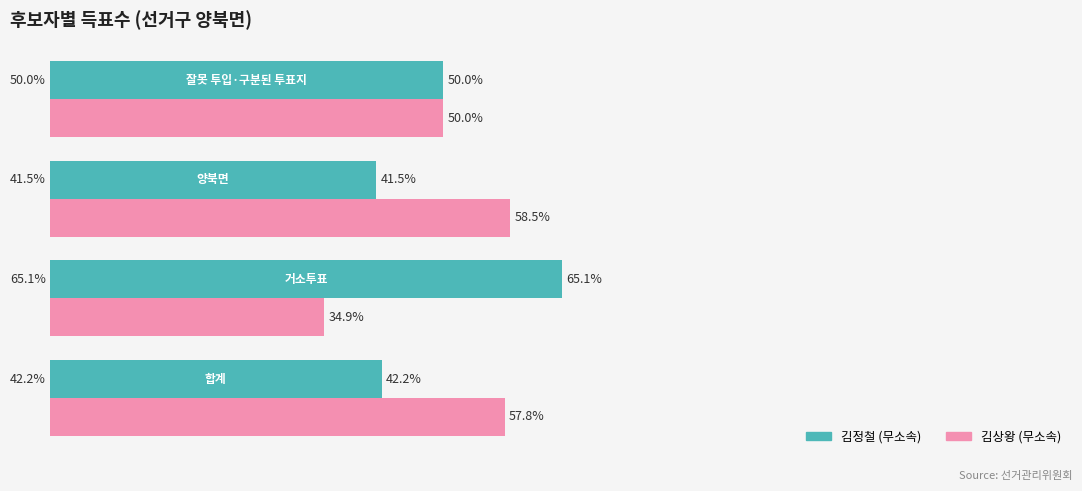

List the series in order of their peak value, lowest first.

김상왕 (무소속), 김정철 (무소속)